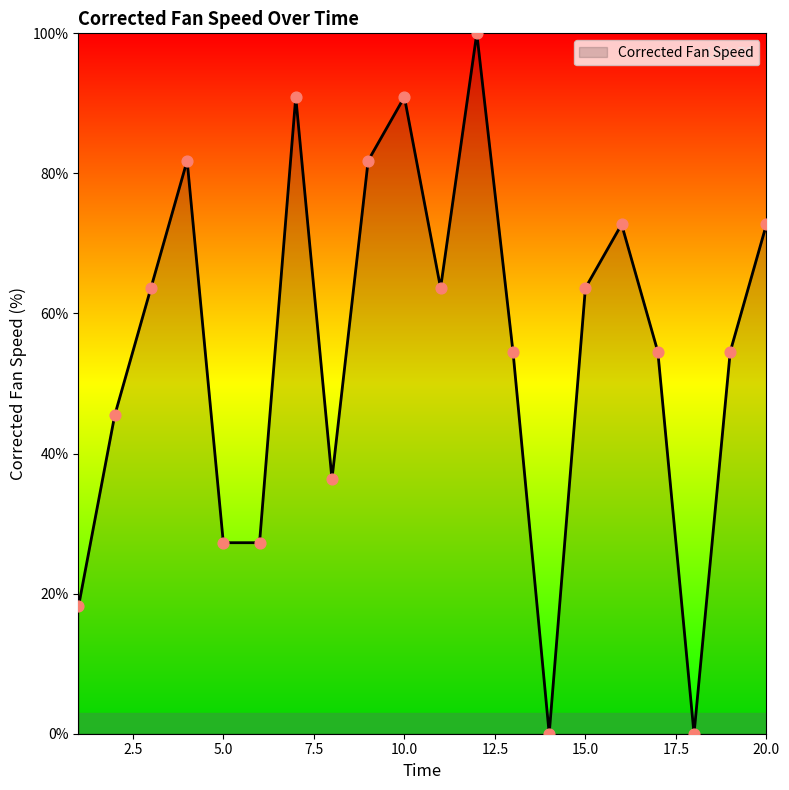

How many lines are shown in the chart?

1